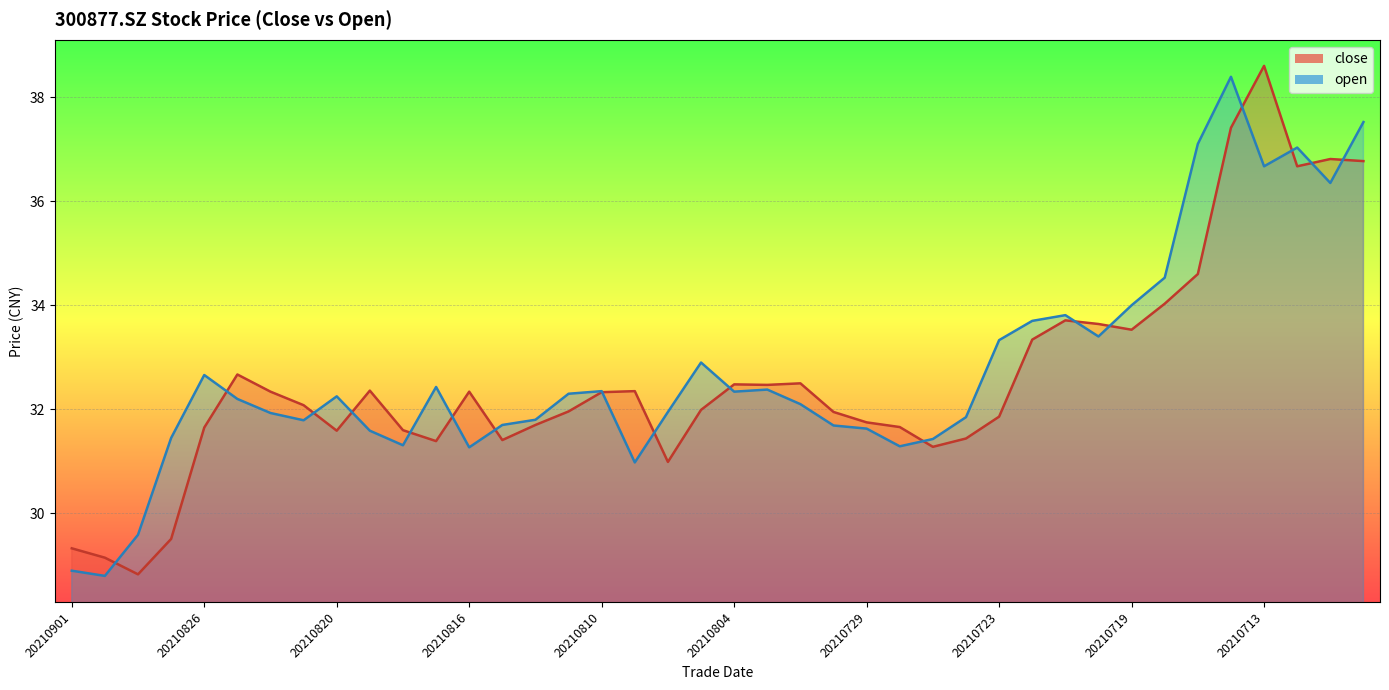

The value of close at 20210813 is 31.4. True or false?

True